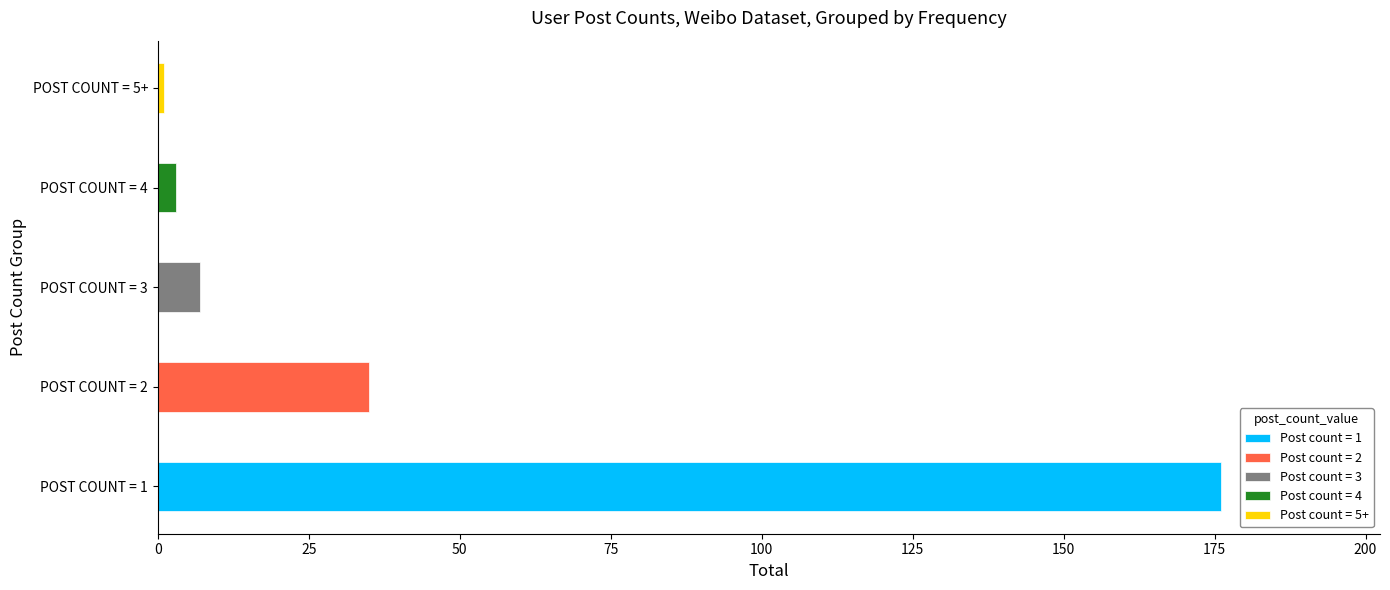

Between Count=1 and Count=4, which series saw the biggest shift?

Count=1